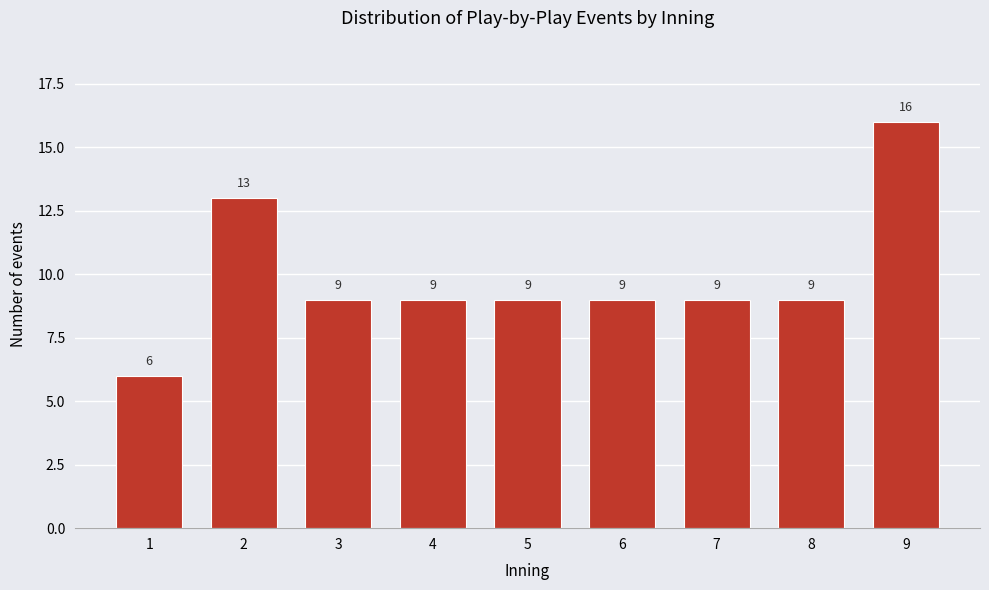

Reading left to right, extract all data points from this chart.

1=6	2=13	3=9	4=9	5=9	6=9	7=9	8=9	9=16